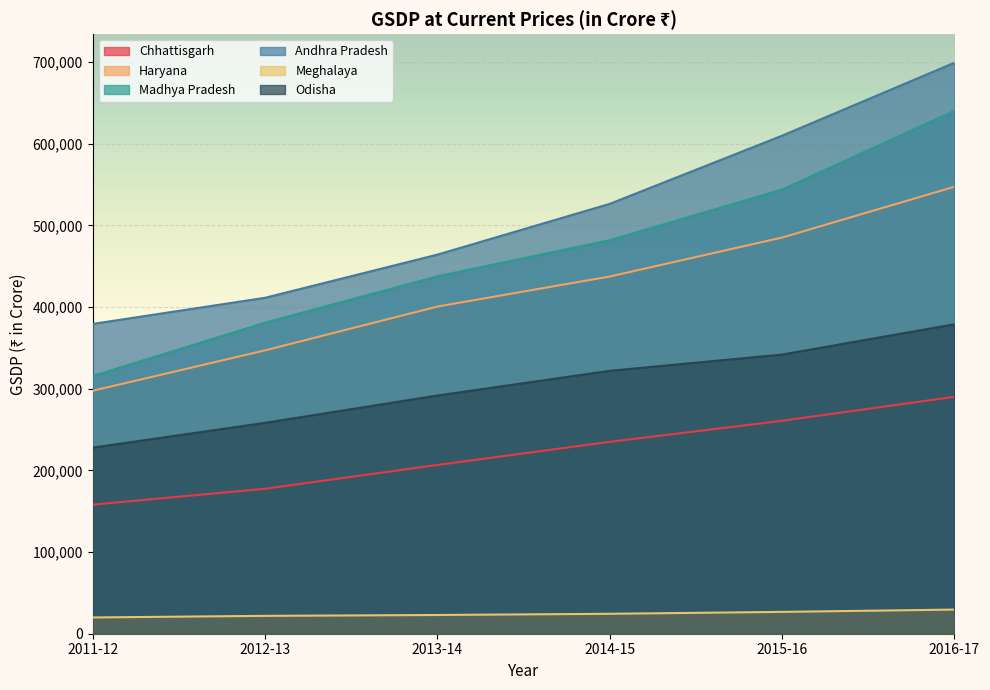

Which series has the largest range (max minus min)?

Madhya Pradesh